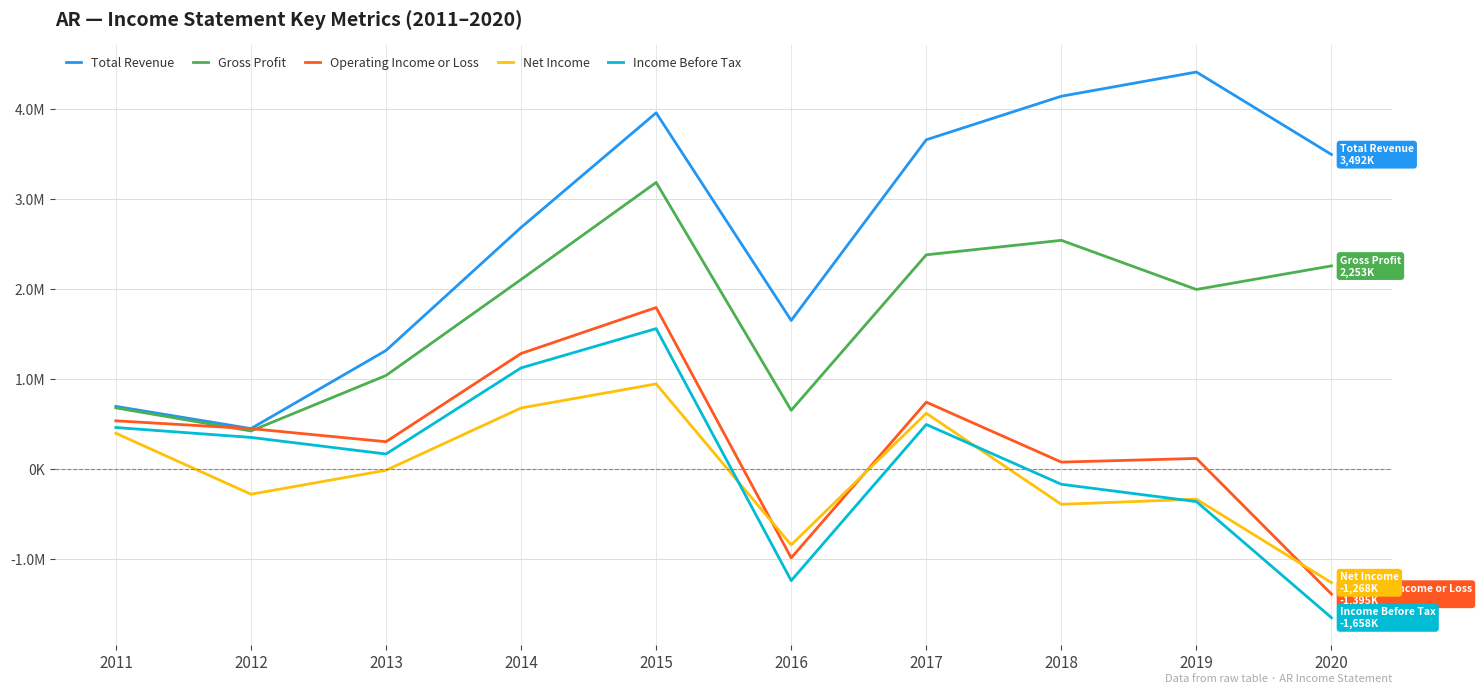

Reading left to right, transcribe all the data shown in this chart.

Total Revenue: 691400	444500	1313100	2680600	3954900	1646900	3655600	4139600	4408700	3491700
Gross Profit: 674800	418100	1034800	2102000	3181200	647400	2376400	2537600	1991200	2253400
Operating Income or Loss: 531000	444000	298600	1279300	1790300	-992800	738600	71900	112800	-1395400
Net Income: 392700	-285100	-18900	673600	941400	-848800	615100	-397500	-340100	-1267900
Income Before Tax: 456500	346500	162000	1119300	1555900	-1245800	490100	-174600	-367200	-1657900